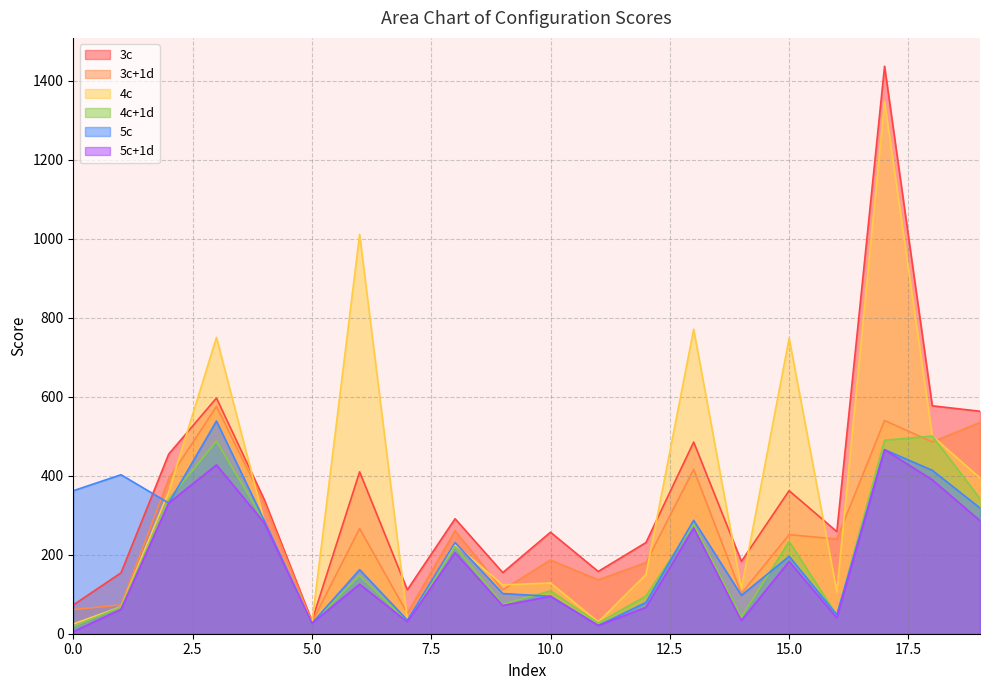

What is the approximate value of 5c at 9?

101.7